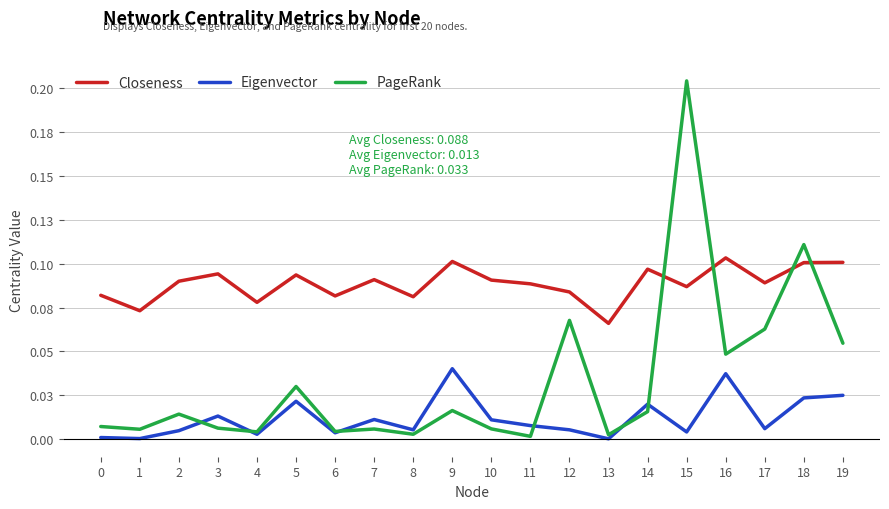

Reading right to left, extract all data points from this chart.

Closeness: 19=0.1	18=0.1	17=0.1	16=0.1	15=0.1	14=0.1	13=0.1	12=0.1	11=0.1	10=0.1	9=0.1	8=0.1	7=0.1	6=0.1	5=0.1	4=0.1	3=0.1	2=0.1	1=0.1	0=0.1
Eigenvector: 19=0.0	18=0.0	17=0.0	16=0.0	15=0.0	14=0.0	13=0.0	12=0.0	11=0.0	10=0.0	9=0.0	8=0.0	7=0.0	6=0.0	5=0.0	4=0.0	3=0.0	2=0.0	1=0.0	0=0.0
PageRank: 19=0.1	18=0.1	17=0.1	16=0.0	15=0.2	14=0.0	13=0.0	12=0.1	11=0.0	10=0.0	9=0.0	8=0.0	7=0.0	6=0.0	5=0.0	4=0.0	3=0.0	2=0.0	1=0.0	0=0.0